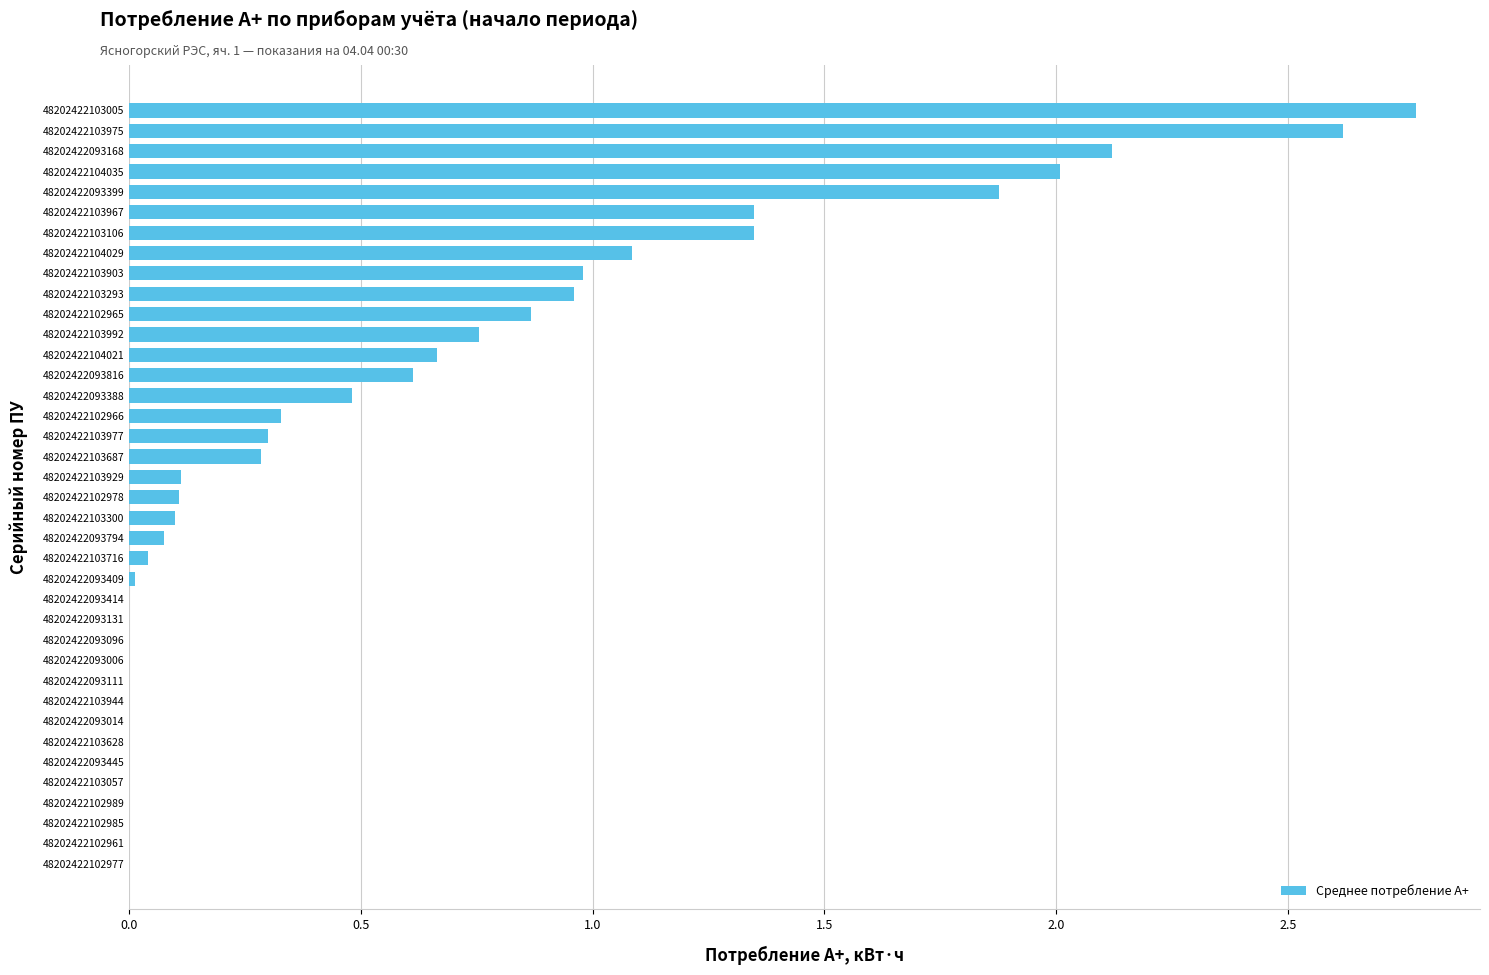

Which has a higher value, 48202422093168 or 48202422093096?

48202422093168